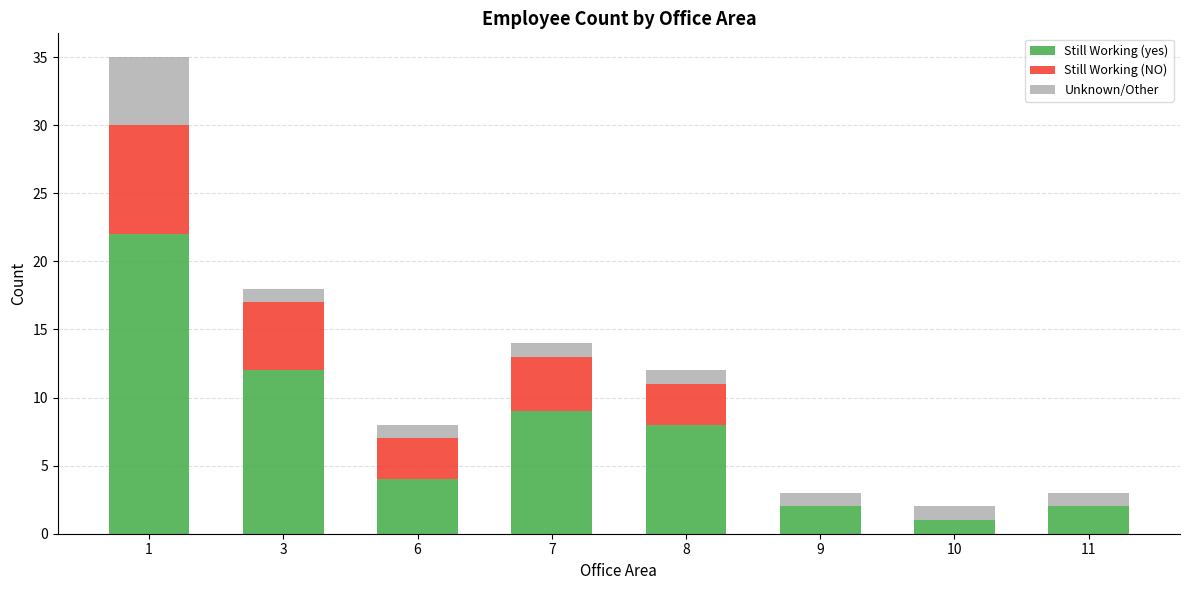

True or false: Still Working (yes) has a value of 9 at 7.

True